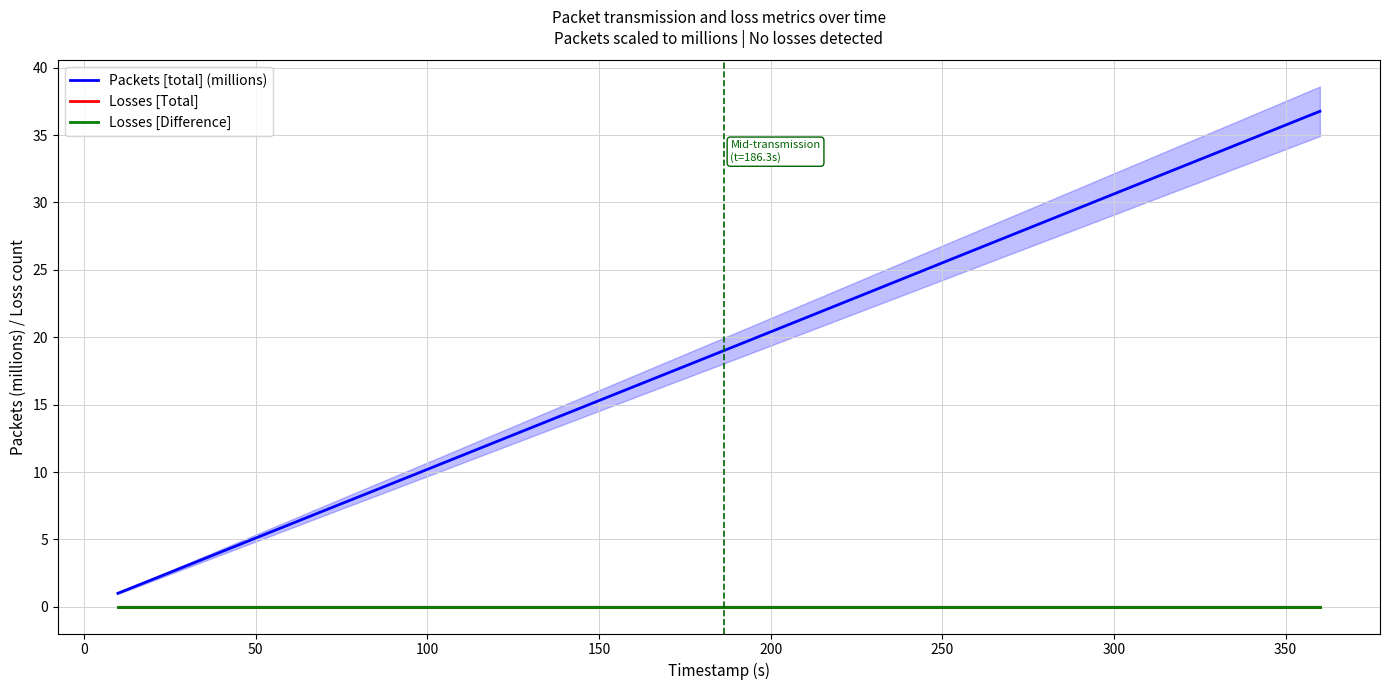

How many data points in Packets [total] (millions) are less than 19?

18